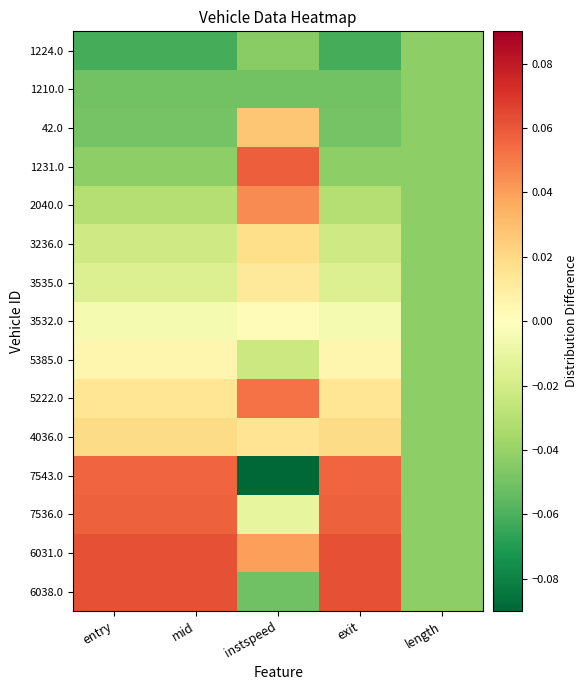

List the series in order of their peak value, highest first.

6038.0, 6031.0, 1231.0, 7536.0, 7543.0, 5222.0, 2040.0, 42.0, 4036.0, 3236.0, 3535.0, 5385.0, 3532.0, 1224.0, 1210.0